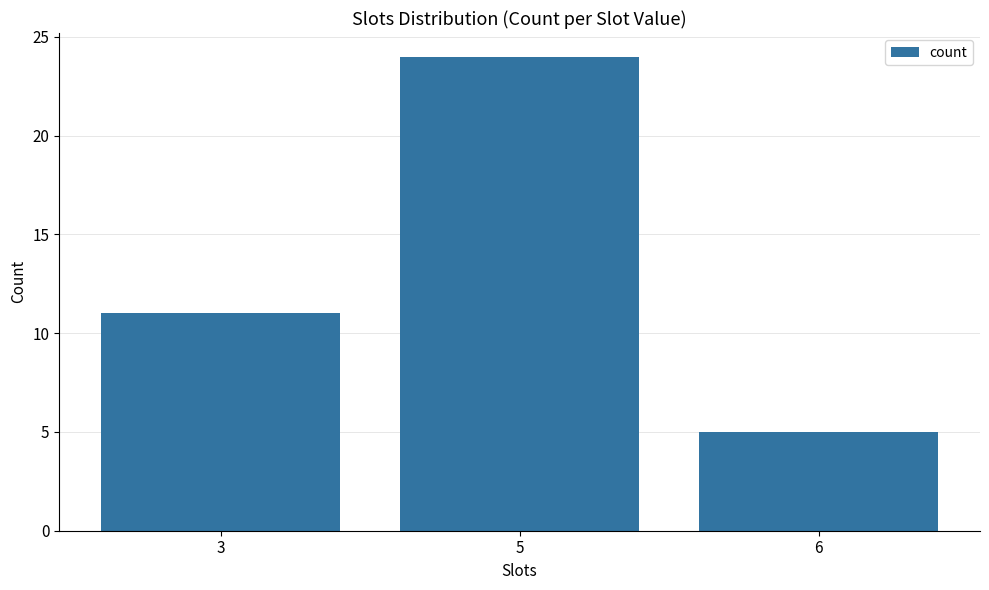

What is the average value?

13